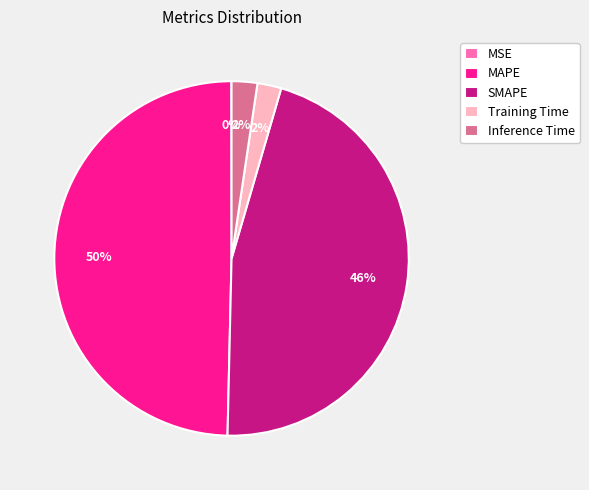

Is it true that MAPE is 64% of the pie?

False